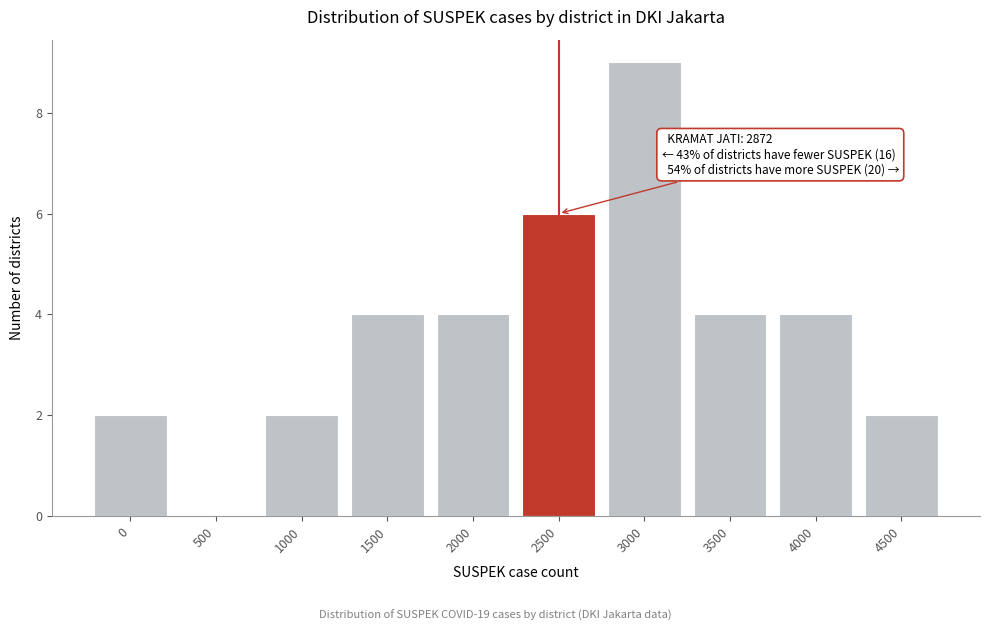

Reading left to right, what are all the values shown in this chart?

0=2	500=0	1000=2	1500=4	2000=4	2500=6	3000=9	3500=4	4000=4	4500=2